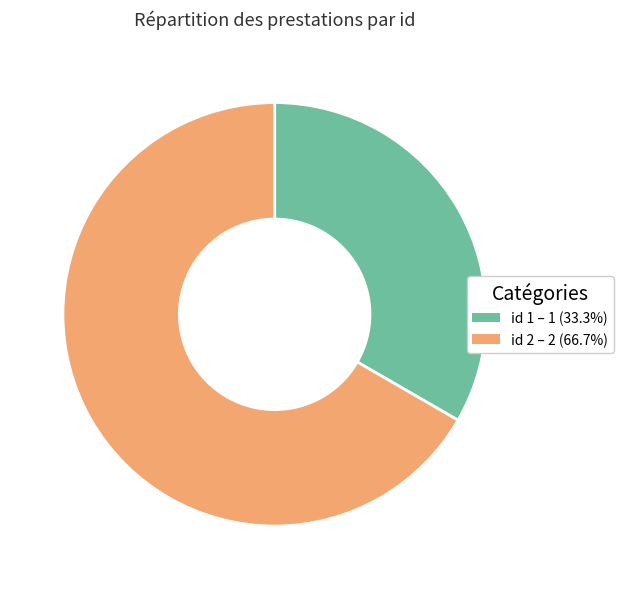

Does any single category account for the majority?

Yes